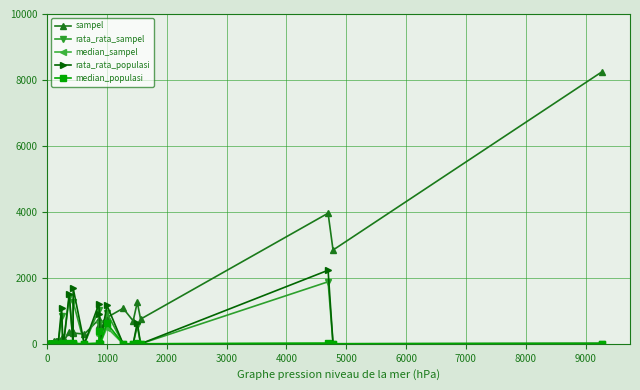

Which series has the widest spread of values?

sampel